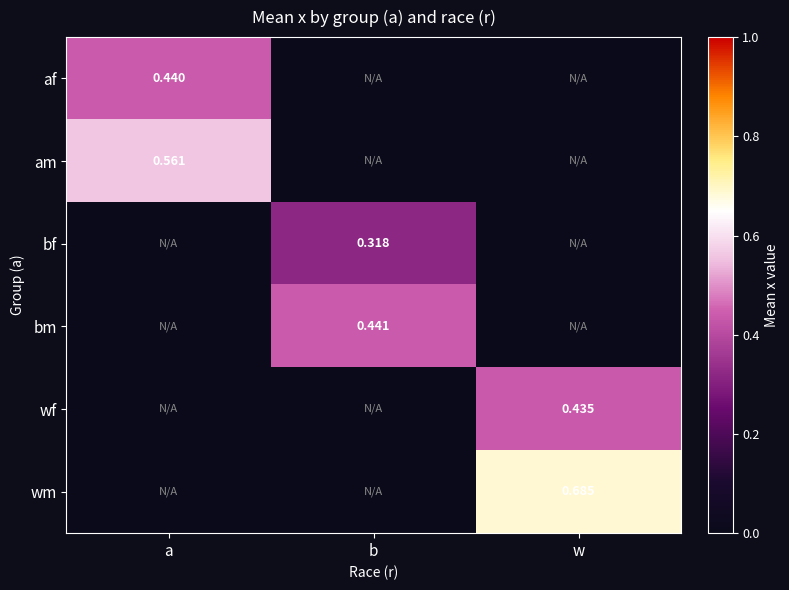

Which has a higher value, a or w?

a